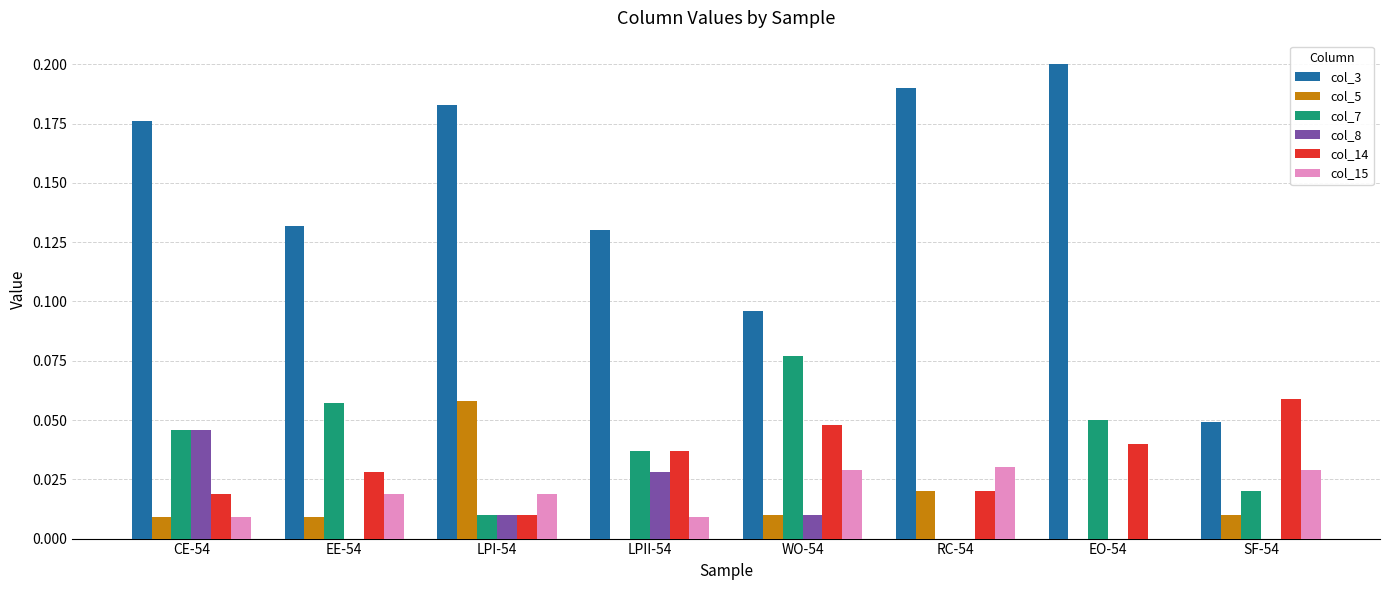

How many positive values does the col_7 series have?

7